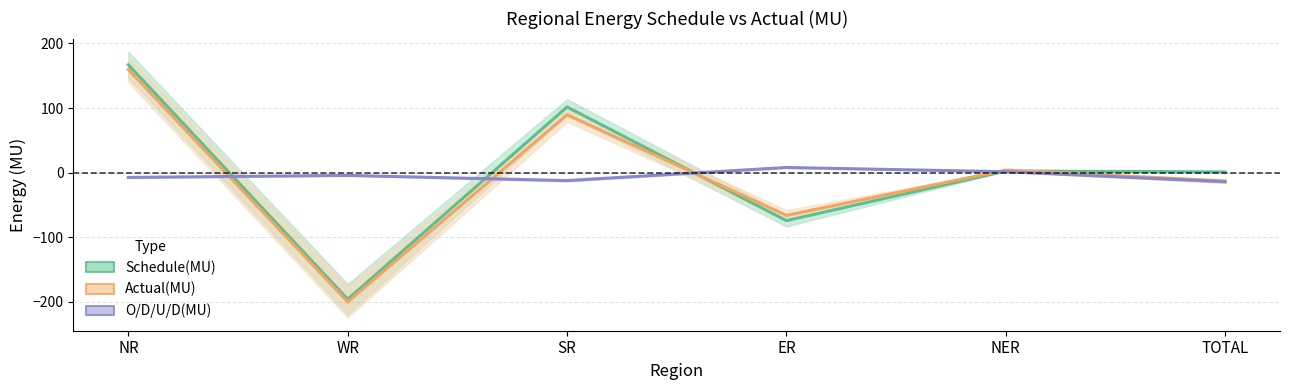

What value does the Schedule(MU) series have at TOTAL?

1.2